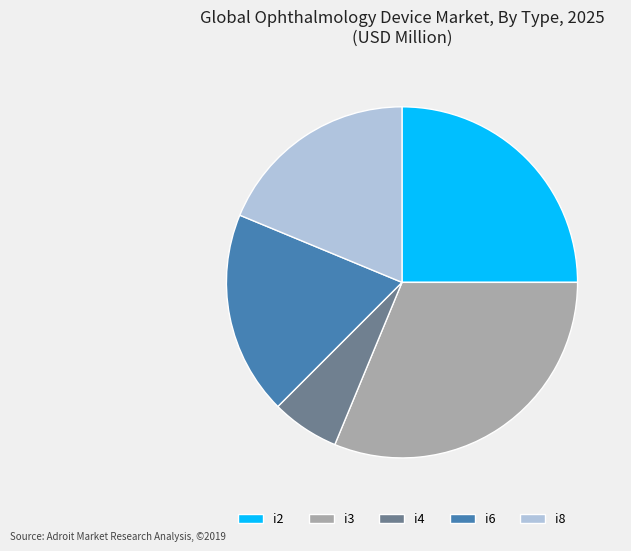

Which has a higher value, i8 or i2?

i2